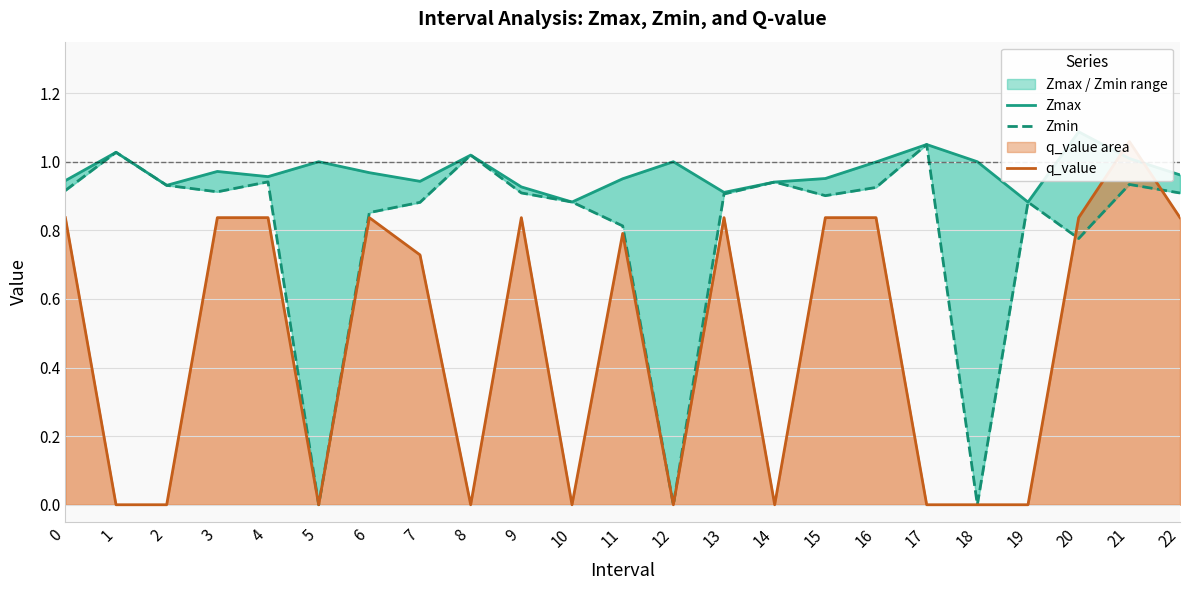

What is the sum of all q_value values?

10.9